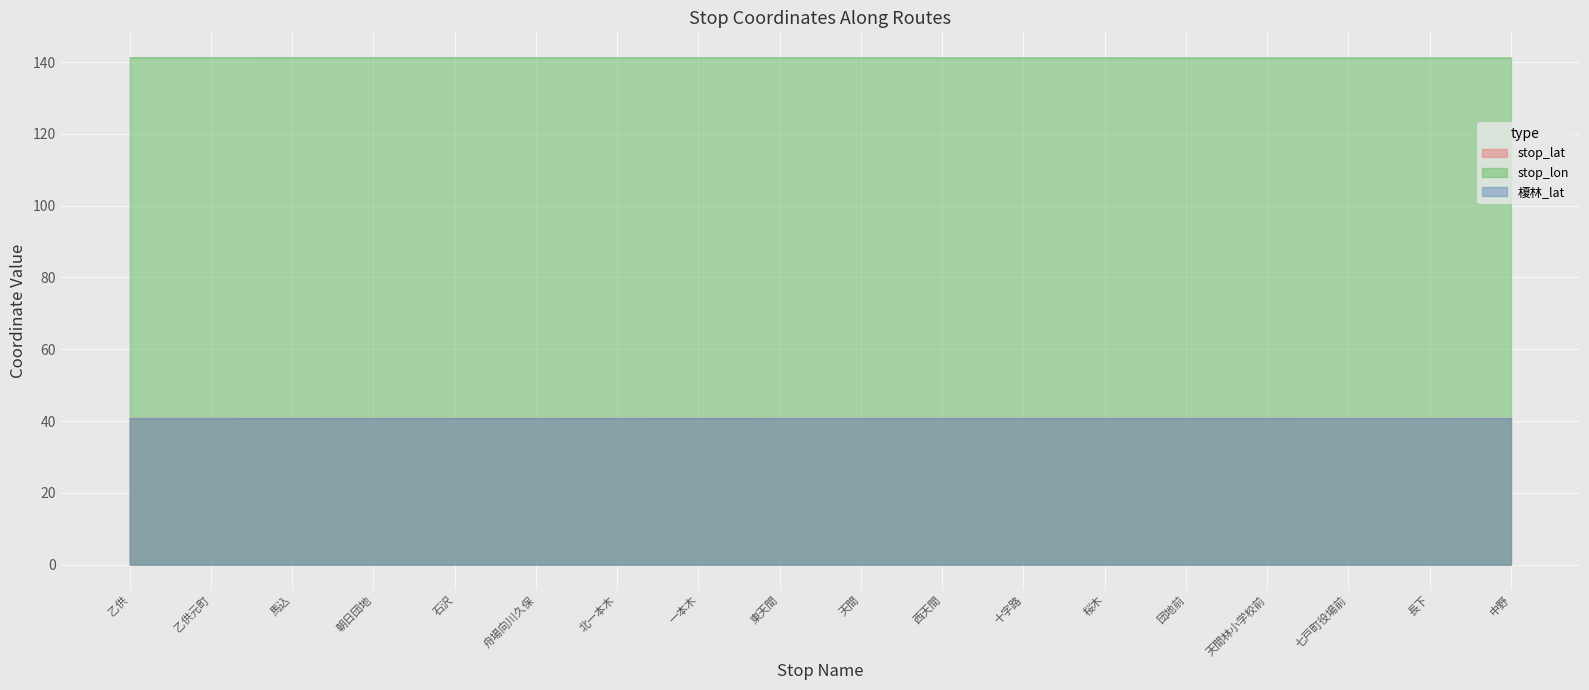

What is the label of the 16th point from the left?

七戸町役場前